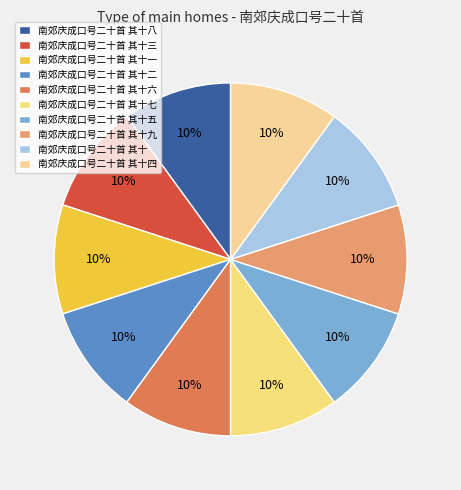

Is there any slice that represents more than half of the pie?

No